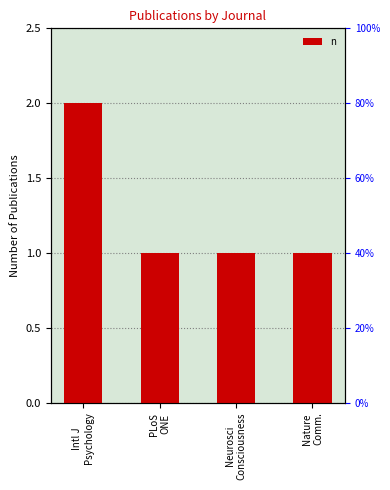

What position from the left is Intl J
Psychology?

1